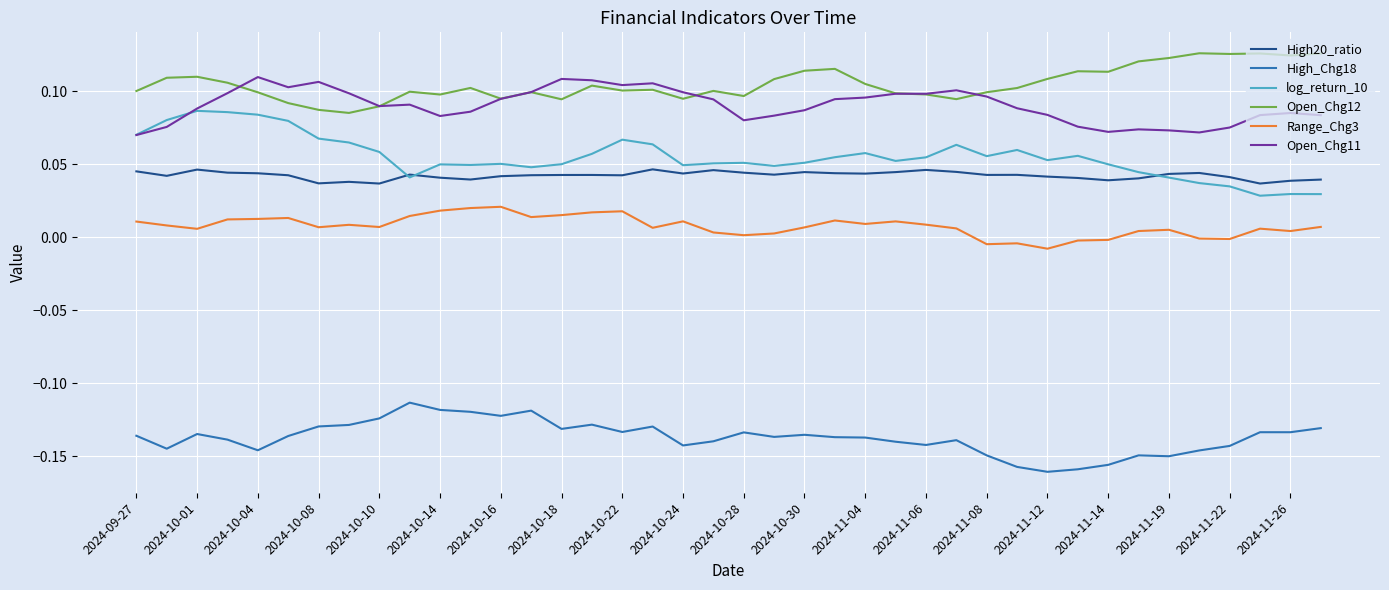

Count the number of categories in the chart.

40